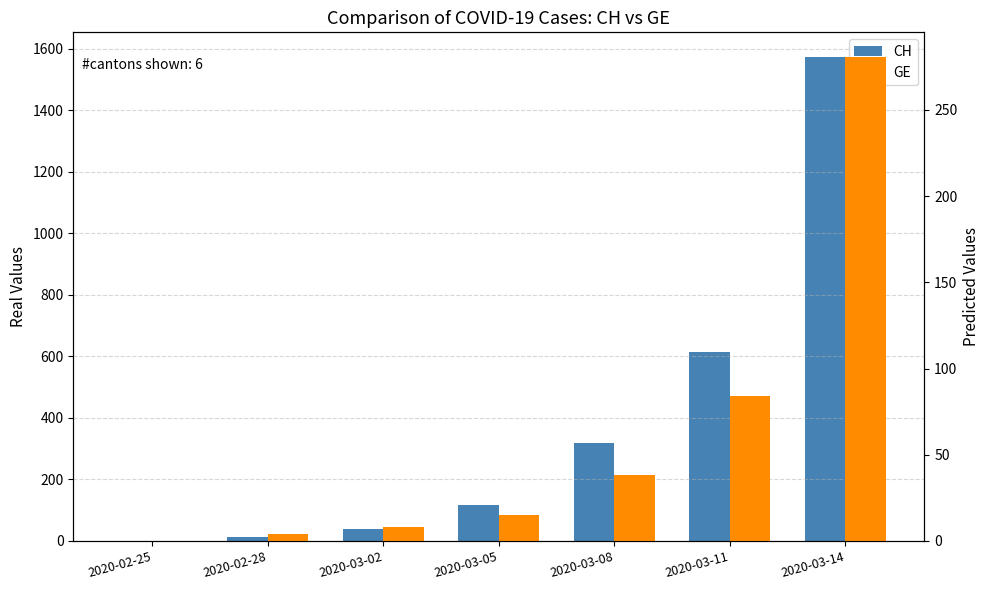

What is the sum of the CH values at 2020-02-25 and 2020-03-14?

1575